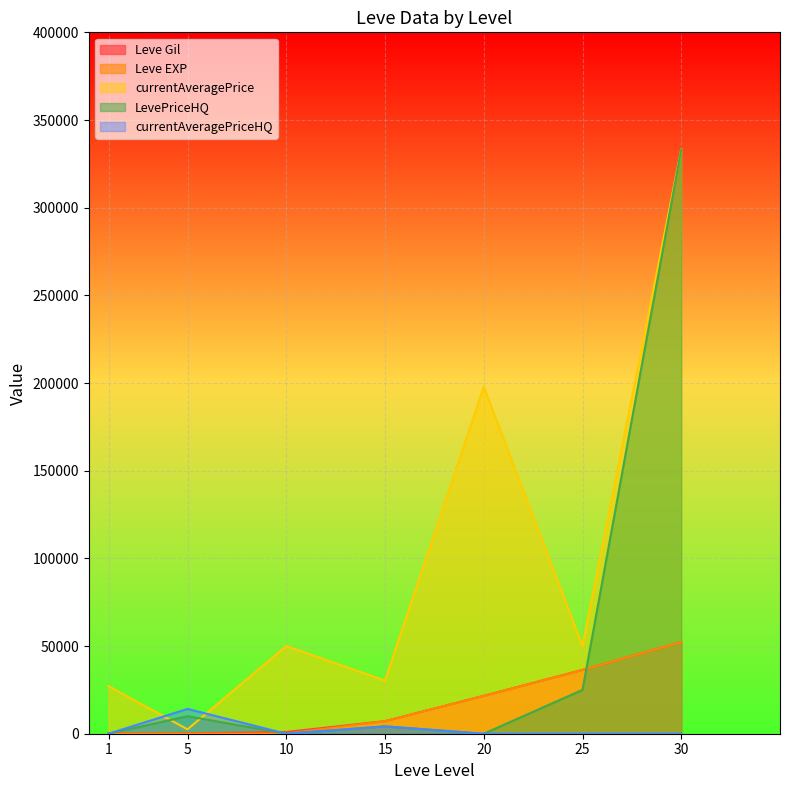

What is the difference between the Leve EXP values at 5 and 15?

7165